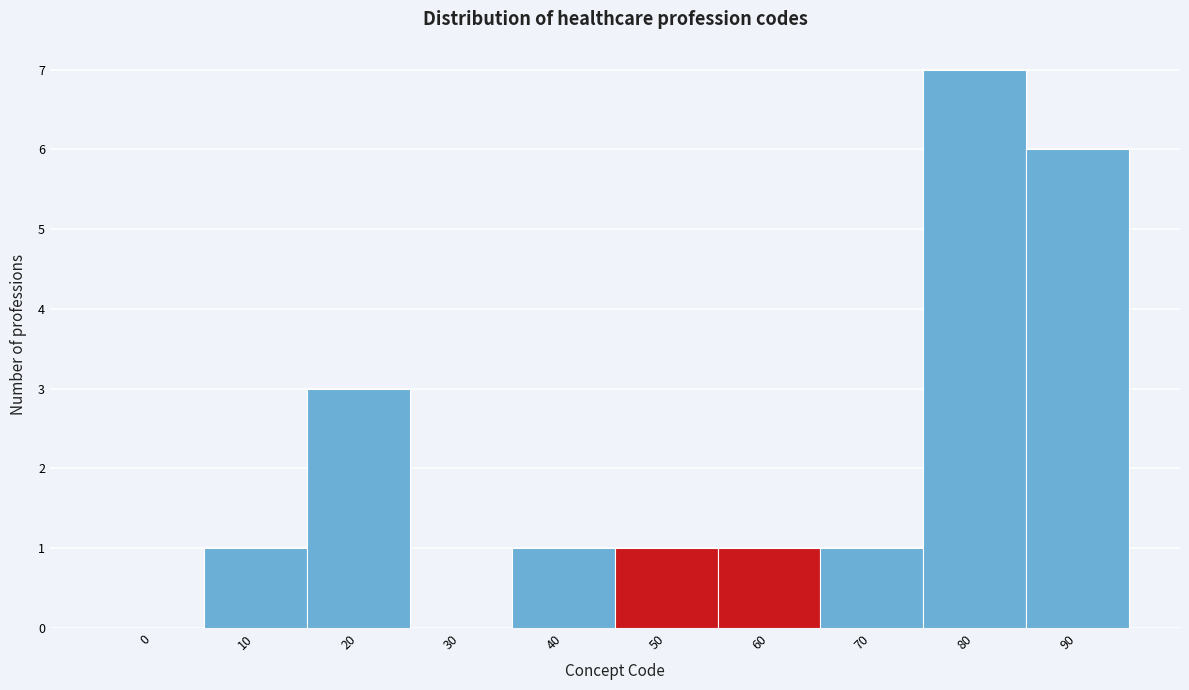

Reading left to right, what are all the values shown in this chart?

0=0	10=1	20=3	30=0	40=1	50=1	60=1	70=1	80=7	90=6